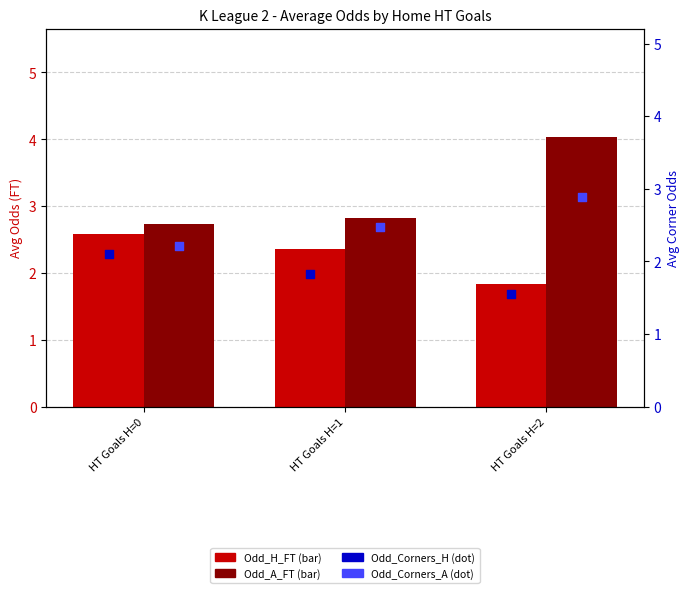

Is the value of Odd_A_FT at HT Goals H=1 greater than the value of Odd_H_FT at HT Goals H=1?

Yes